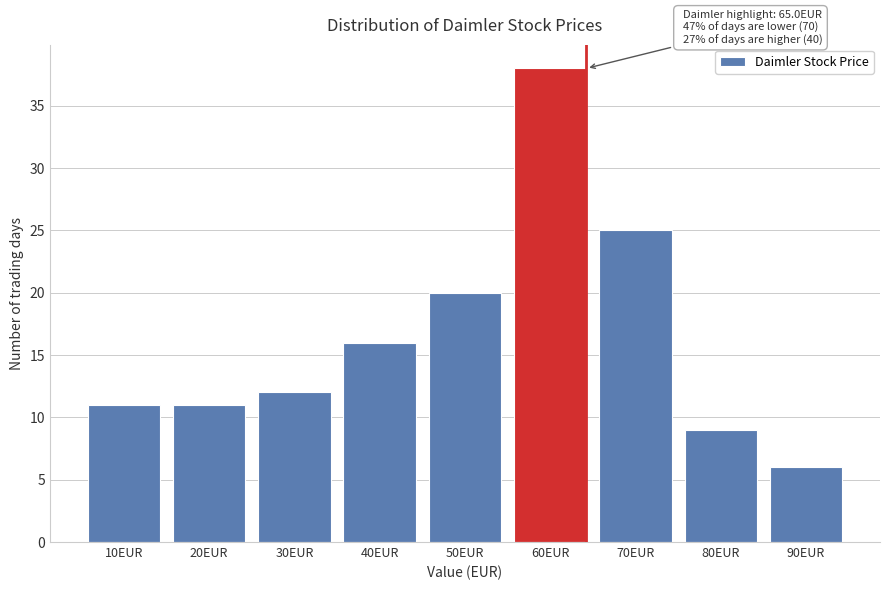

Reading left to right, what are all the values shown in this chart?

10EUR=11	20EUR=11	30EUR=12	40EUR=16	50EUR=20	60EUR=38	70EUR=25	80EUR=9	90EUR=6